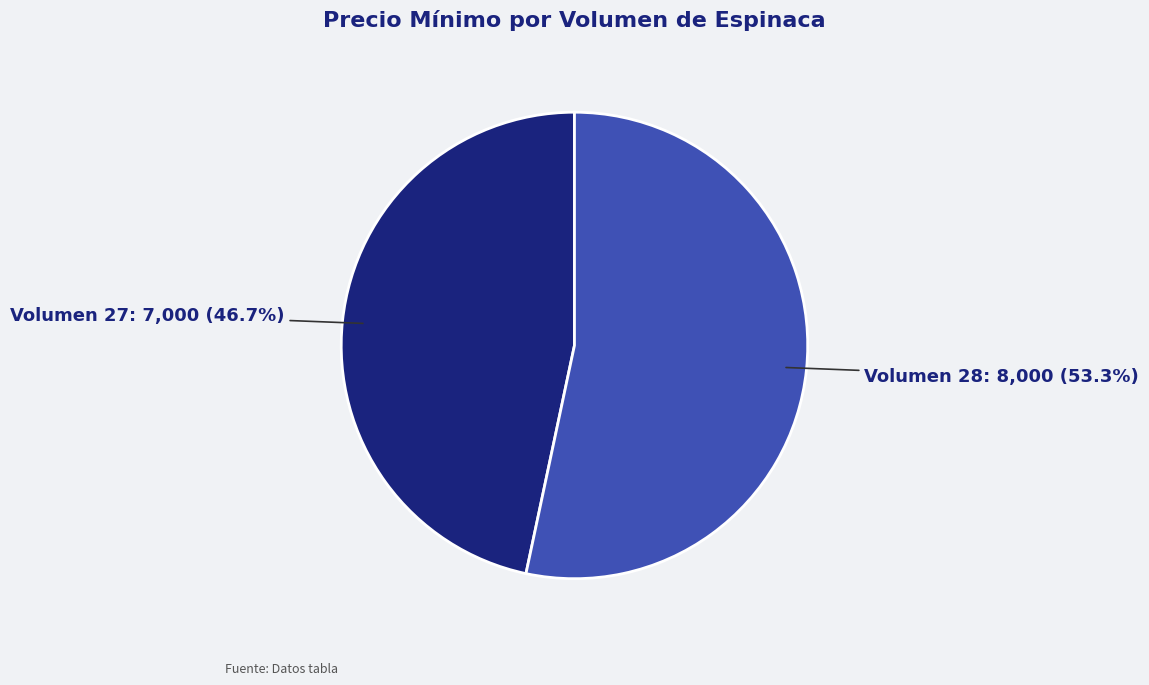

Is there a majority slice in this chart?

Yes